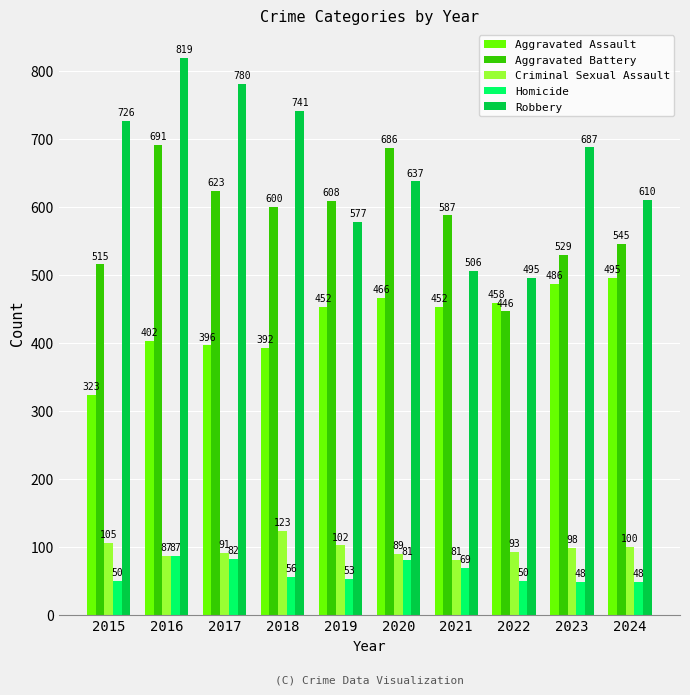

What is the difference between the maximum and minimum values in the Homicide series?

39